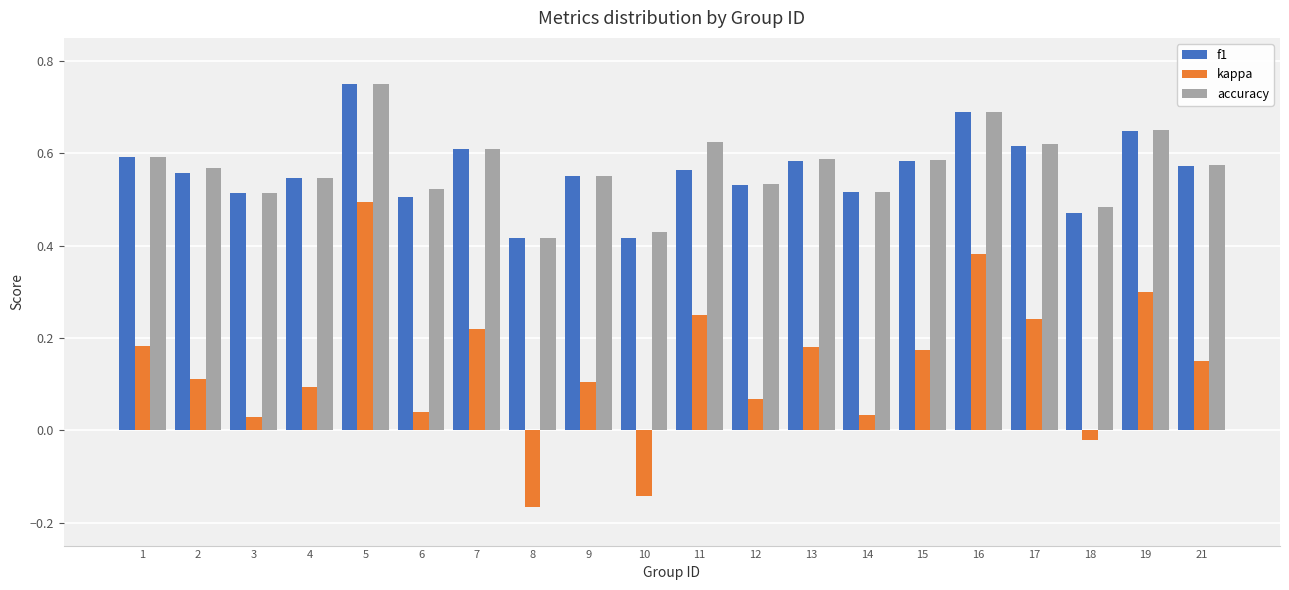

Does the chart contain stacked bars?

No